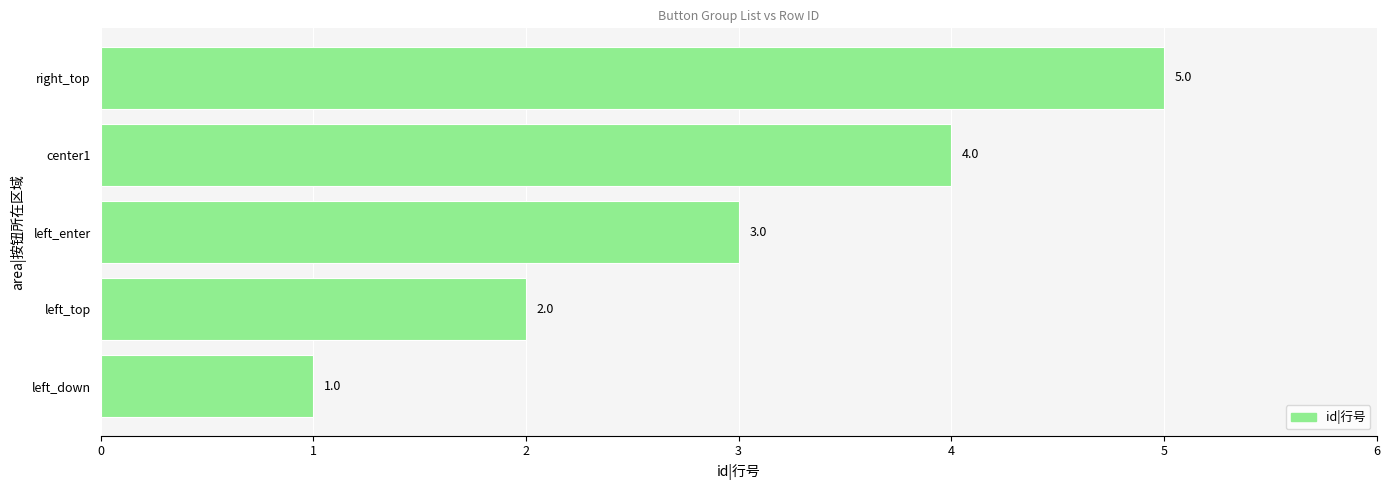

What is the smallest value displayed?

1